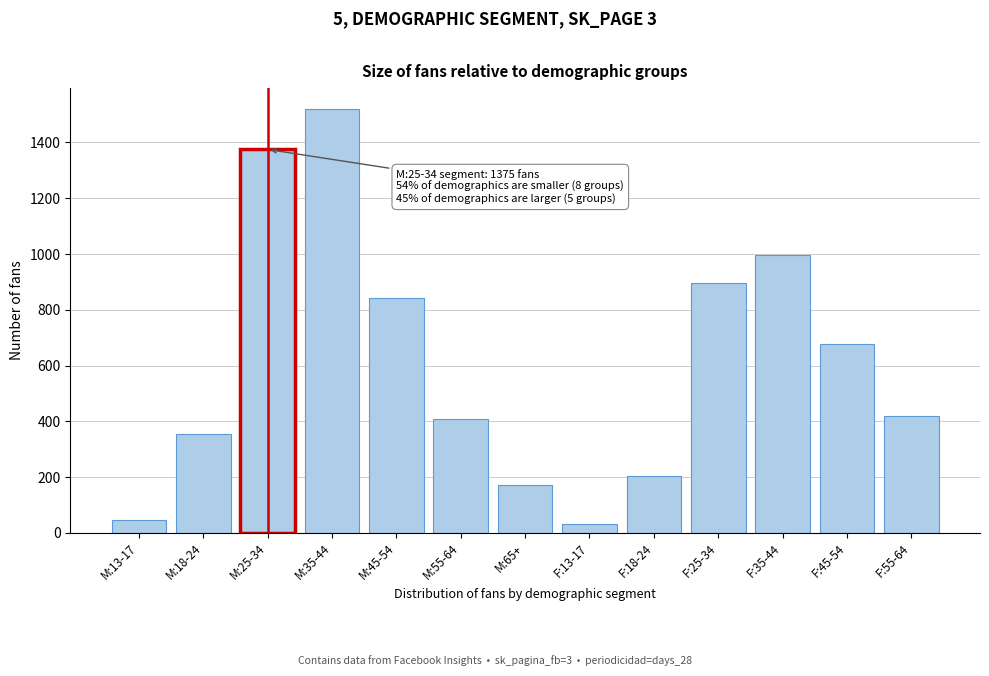

Reading left to right, extract all data points from this chart.

46	353	1375	1519	842	409	170	31	205	897	998	679	419